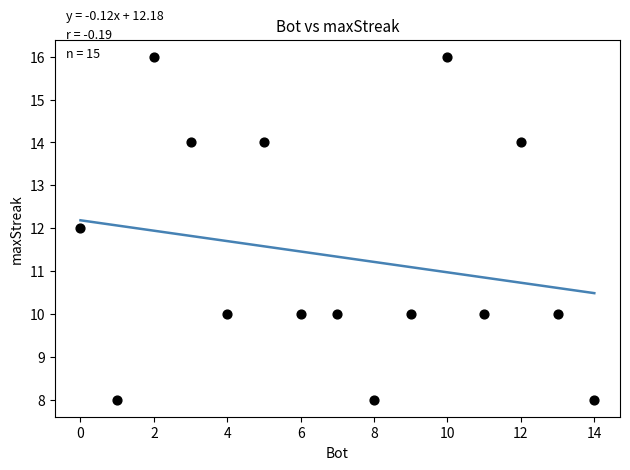

What is the range of Y values (max minus min)?

8